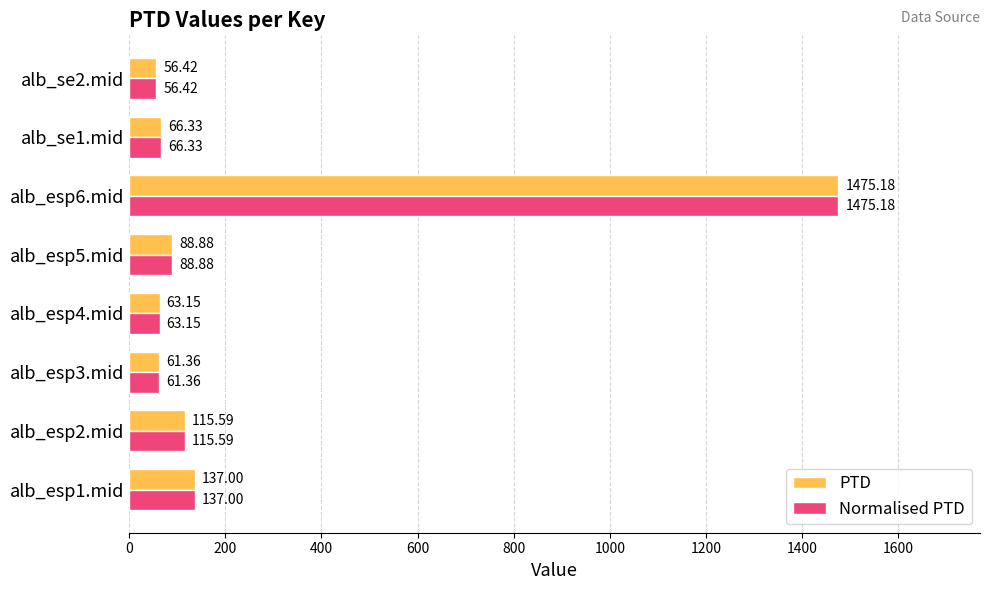

What is the difference between the maximum and second lowest values in the PTD series?

1413.8